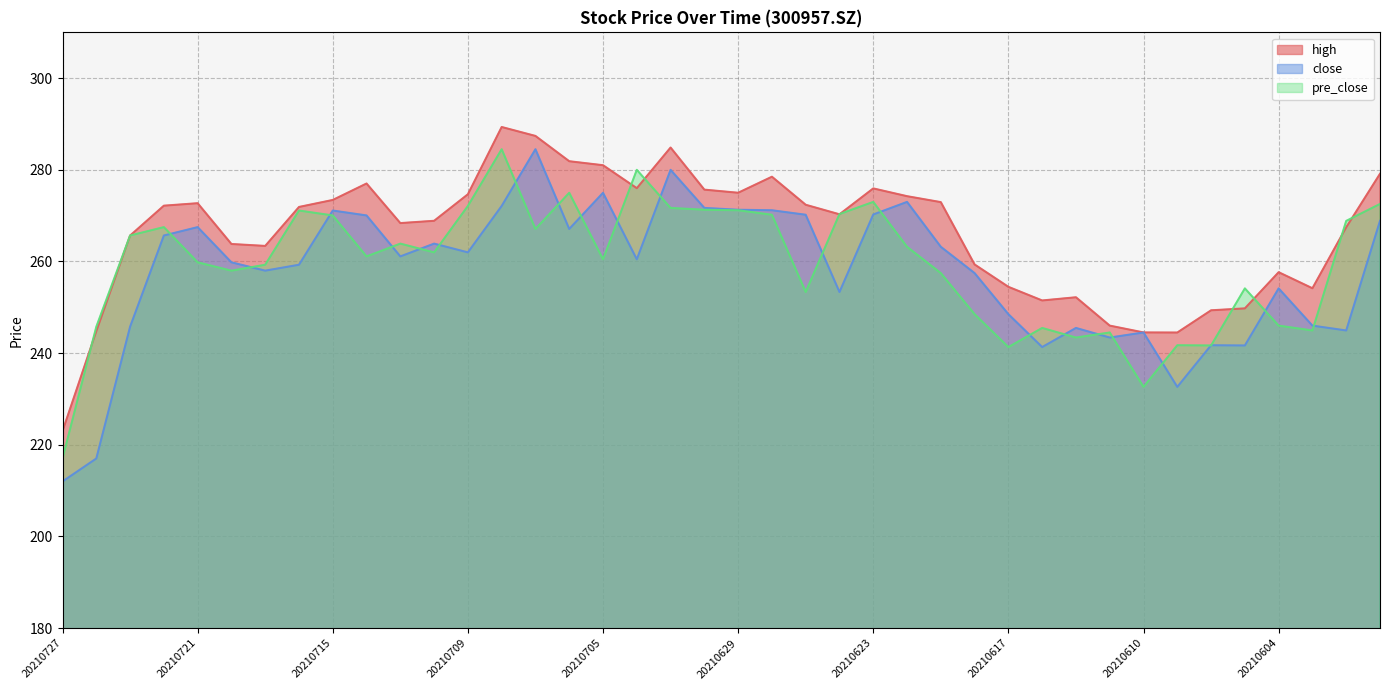

Where is the first local minimum for pre_close?

20210720